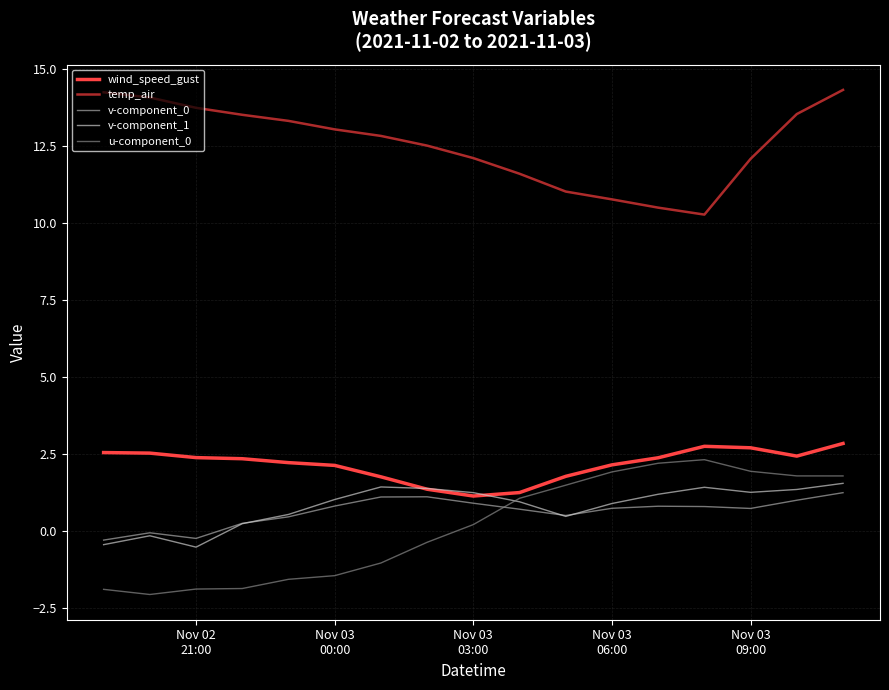

Count the number of data series in this chart.

5